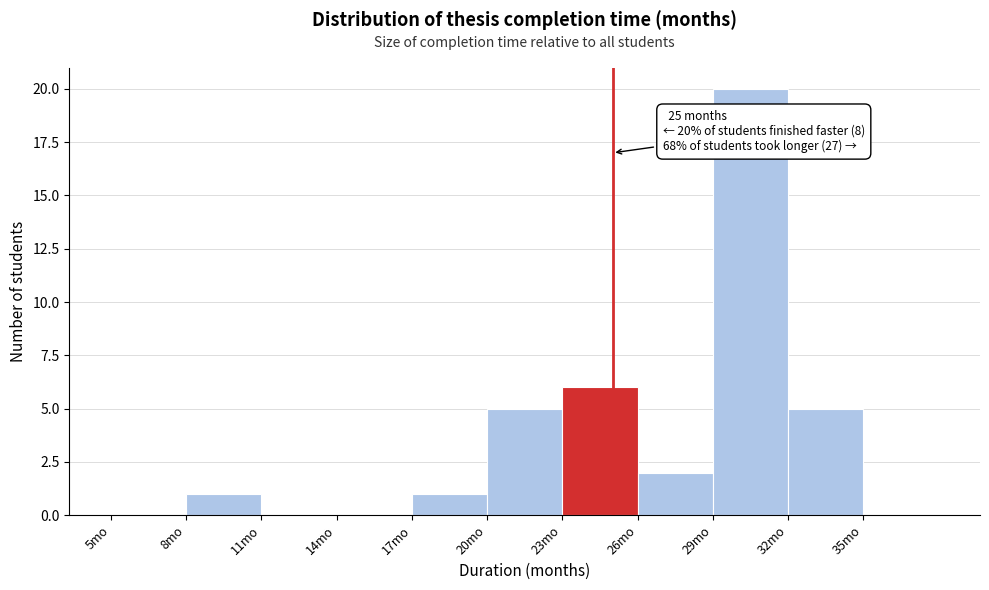

Over which range of the x-axis is the bar tallest?

29 to 32